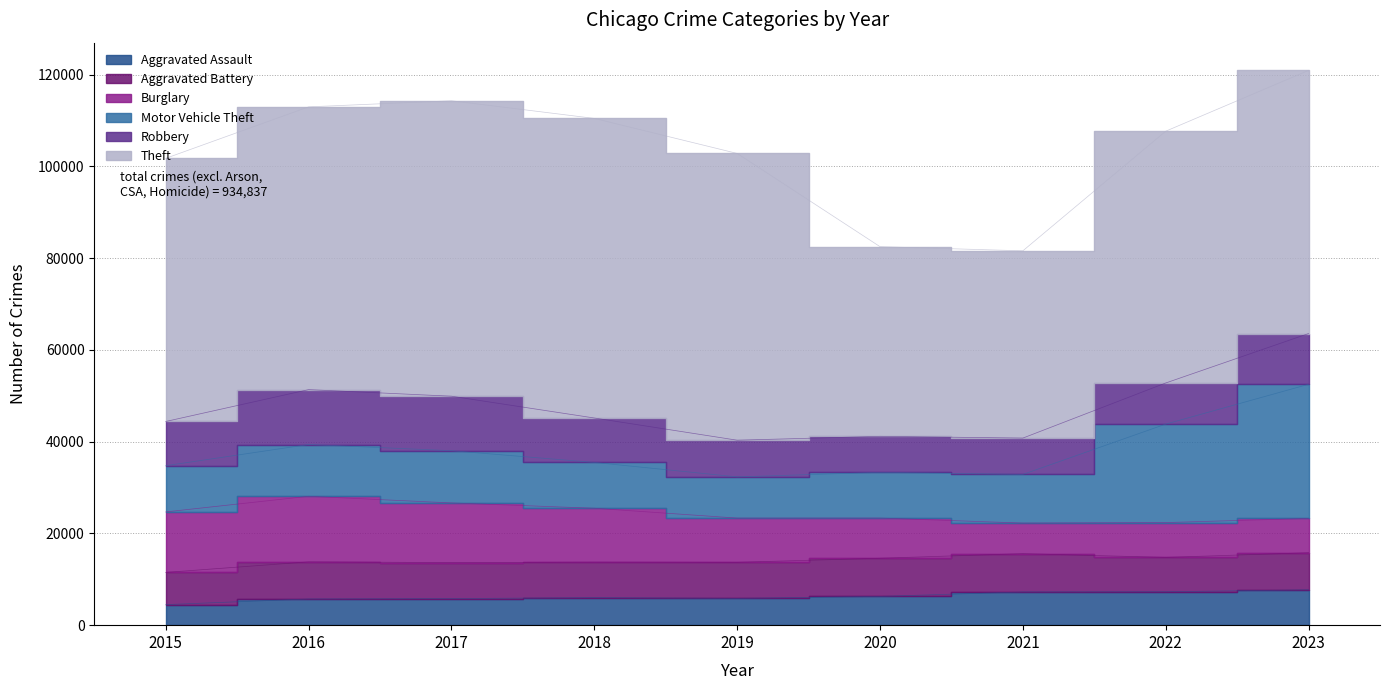

Which series has the largest range (max minus min)?

Theft